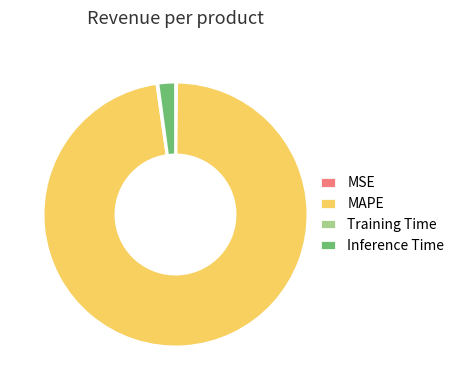

Between Inference Time and MAPE, which is larger?

MAPE